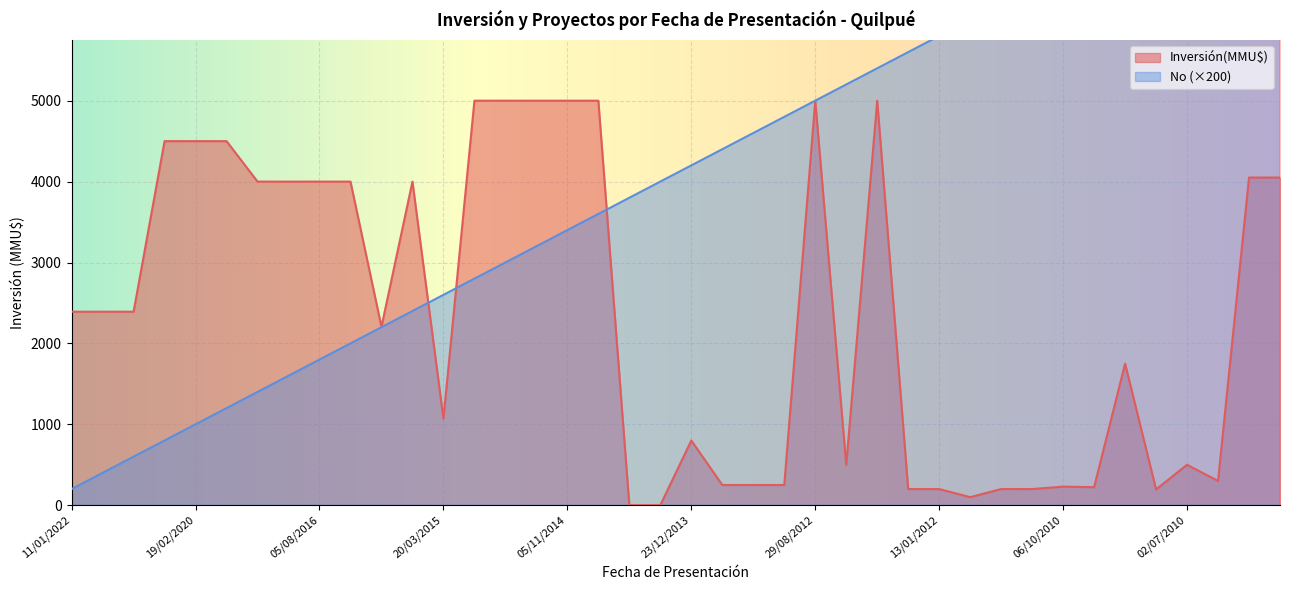

How many distinct data groups are displayed?

2